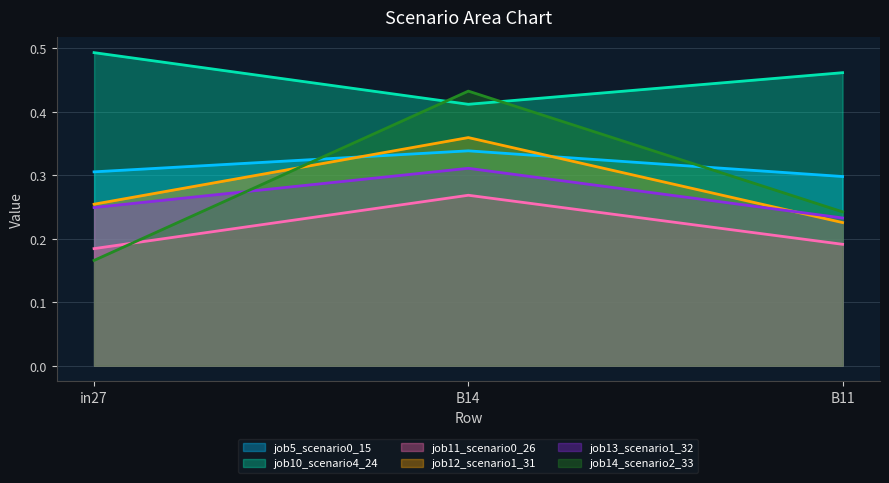

The value of job11_scenario0_26 at in27 is 0.2. True or false?

True